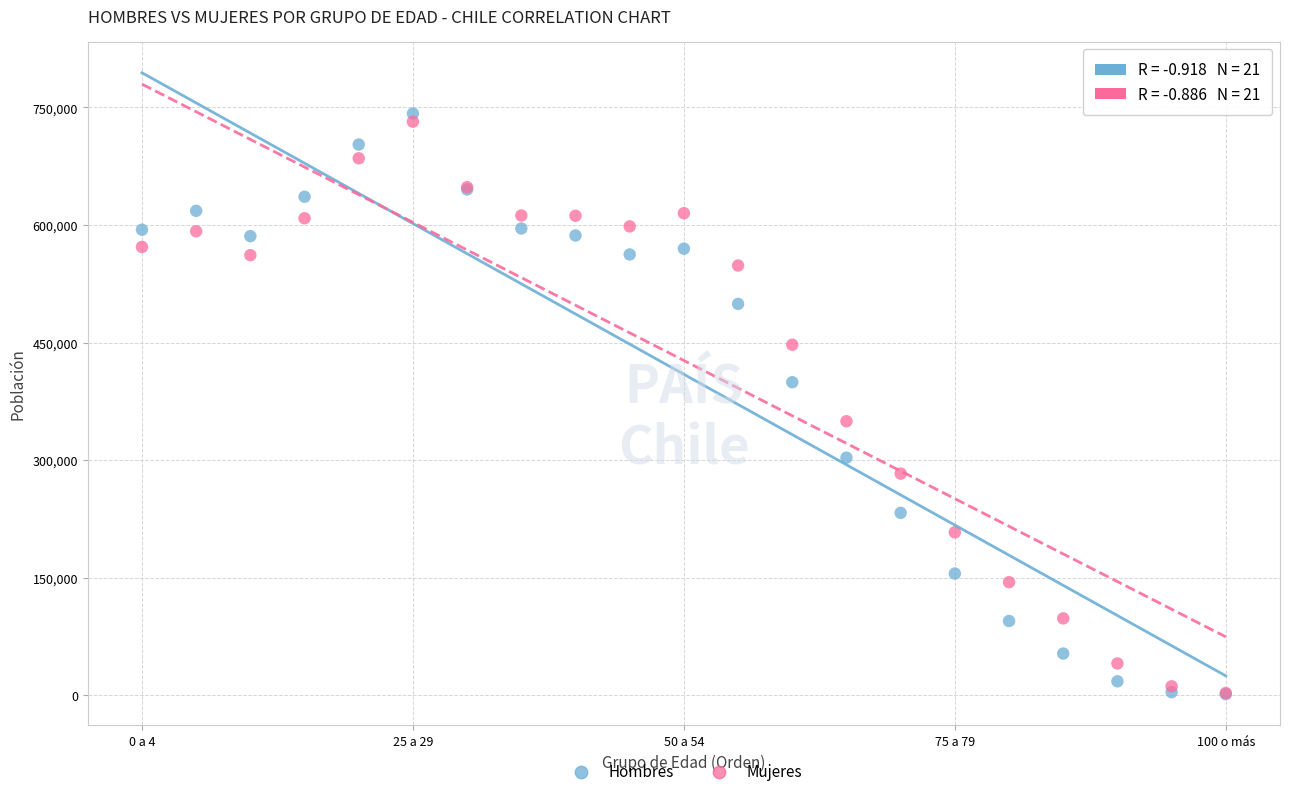

Which series reaches the maximum Y coordinate?

Hombres